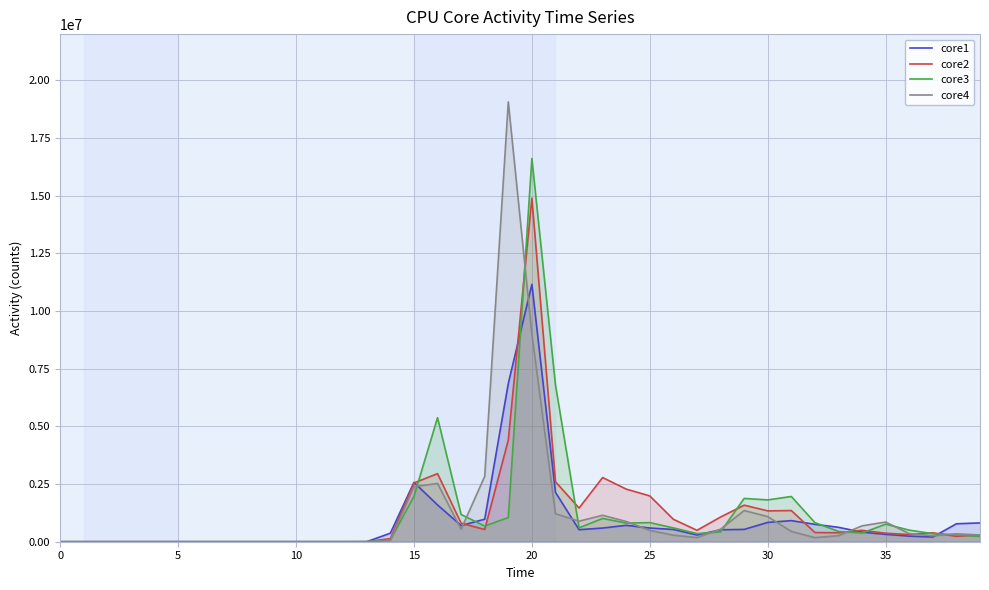

Which has a higher value, 37 or 11?

37